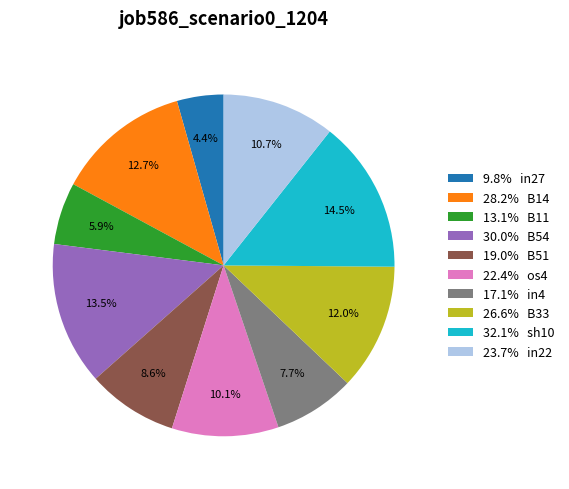

Which has a higher value, 13.1% B11 or 28.2% B14?

28.2% B14